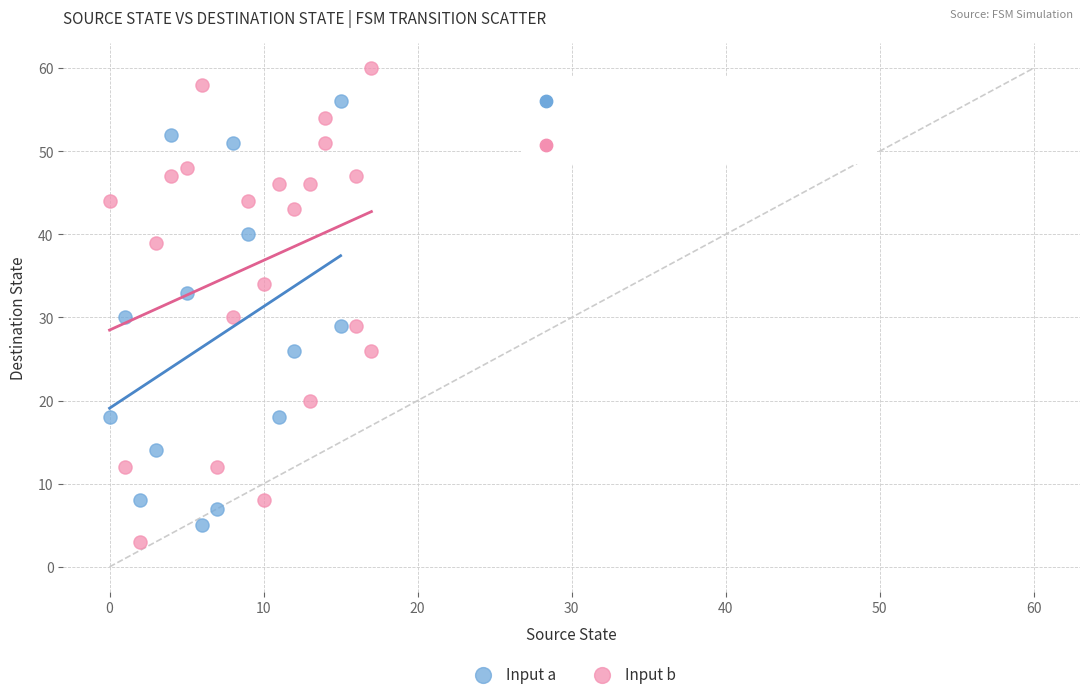

Which series reaches the maximum Y coordinate?

Input b